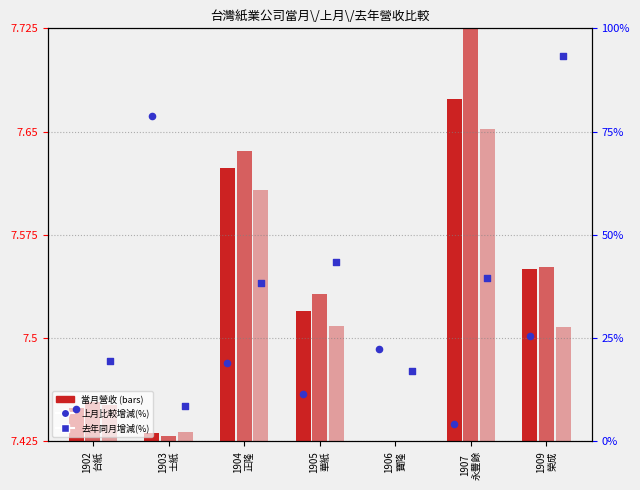

Which series contains the lowest Y value?

上月比較增減(%)